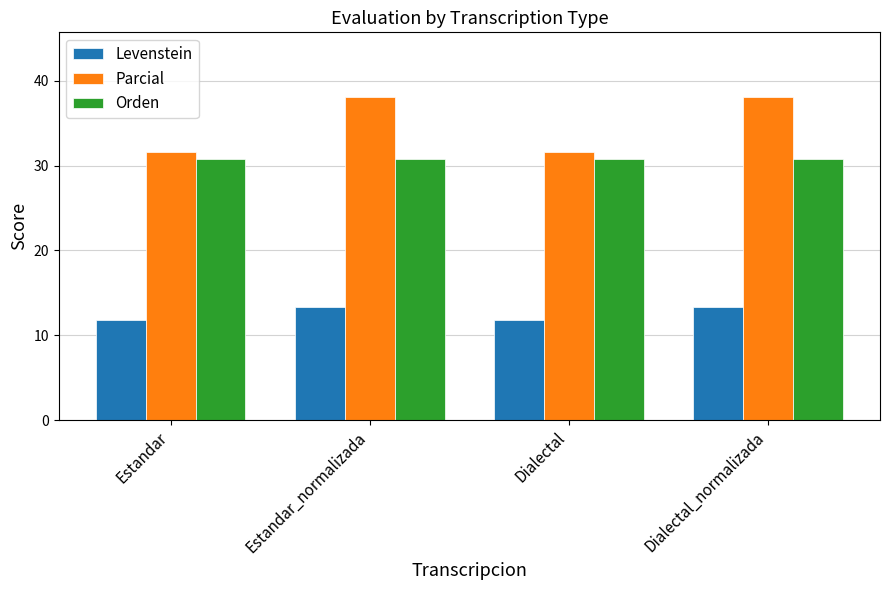

What are all the series names shown in the legend?

Levenstein, Parcial, Orden